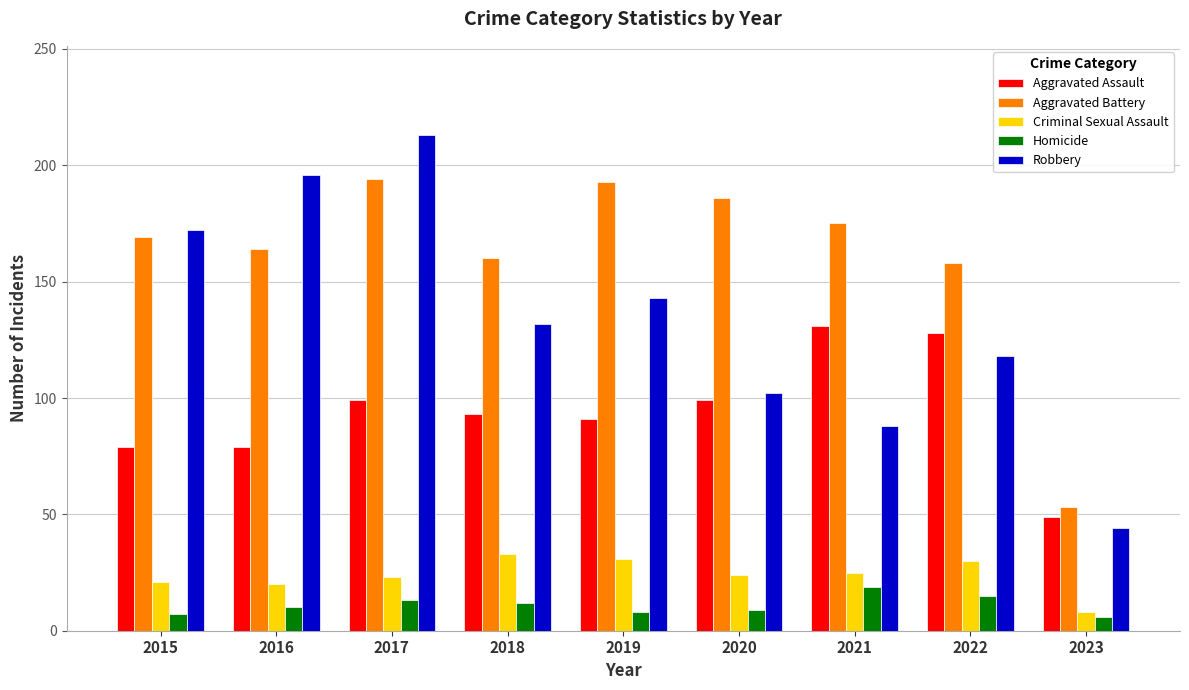

The value of Criminal Sexual Assault at 2017 is 35. True or false?

False